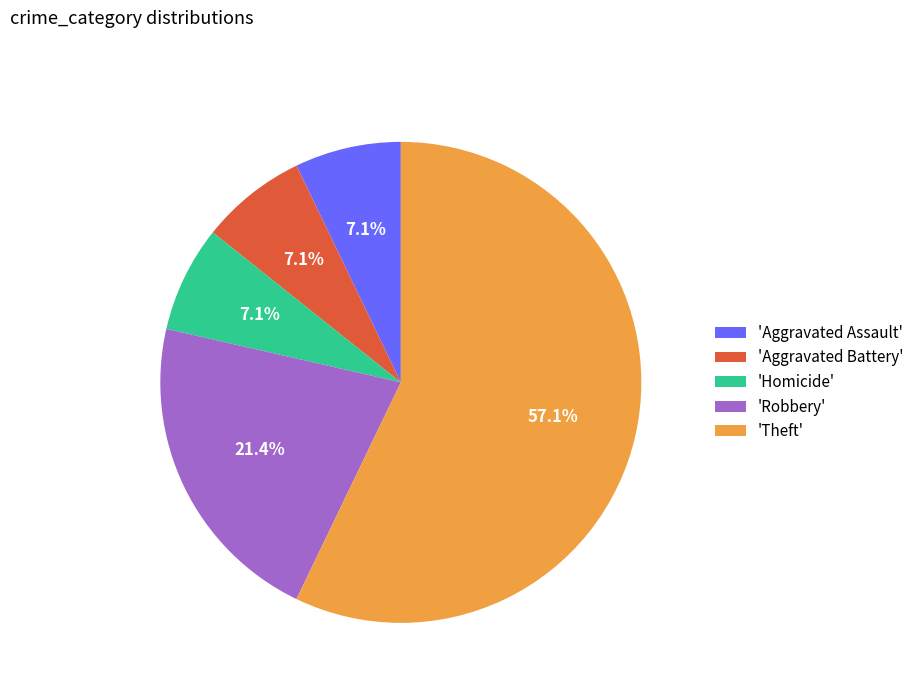

Do 'Theft' and 'Aggravated Assault' together represent more than half of the pie?

Yes